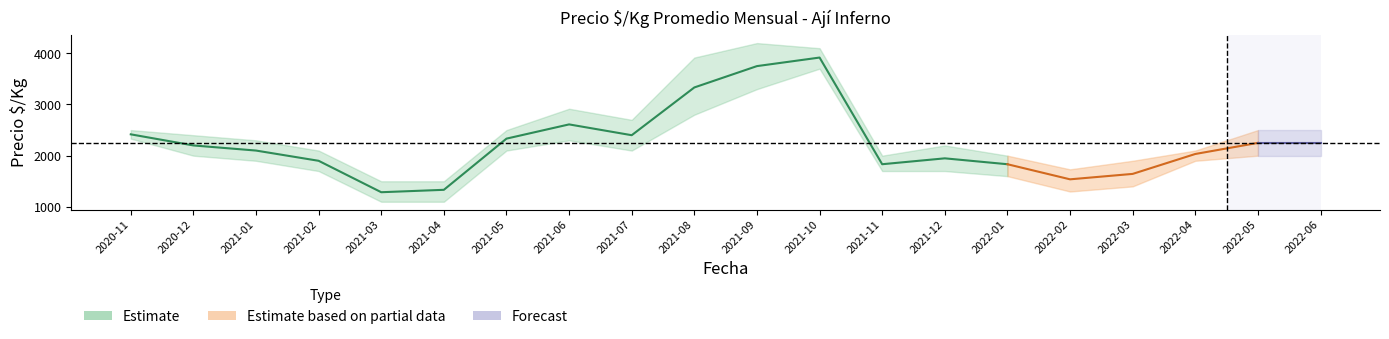

True or false: Precio_min and Precio_mean cross at least once.

False